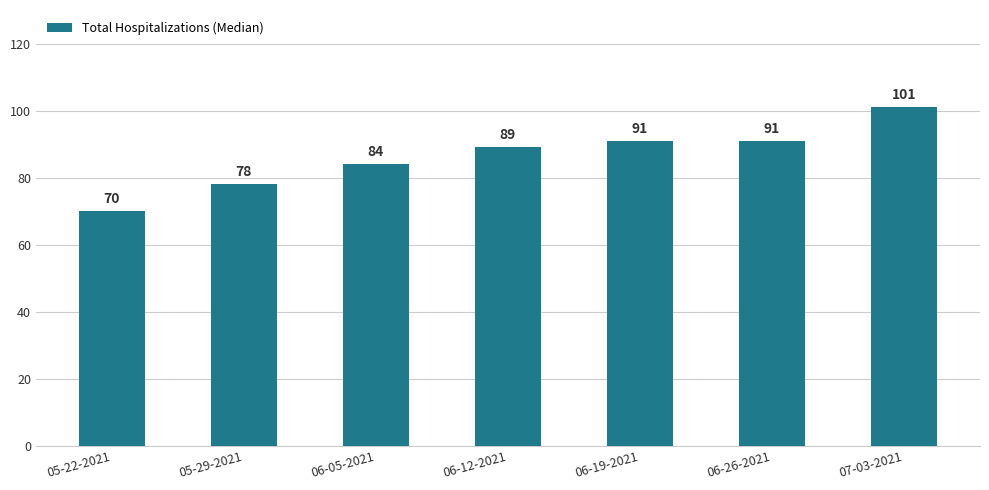

Reading right to left, what are all the values shown in this chart?

07-03-2021=101	06-26-2021=91	06-19-2021=91	06-12-2021=89	06-05-2021=84	05-29-2021=78	05-22-2021=70